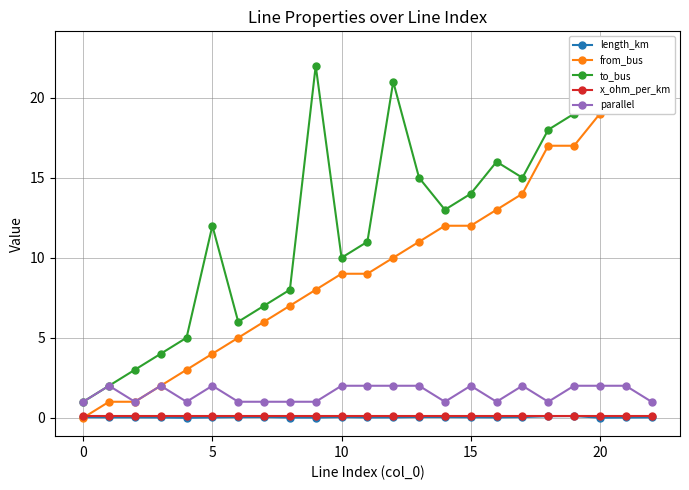

True or false: x_ohm_per_km and parallel intersect in this chart.

False